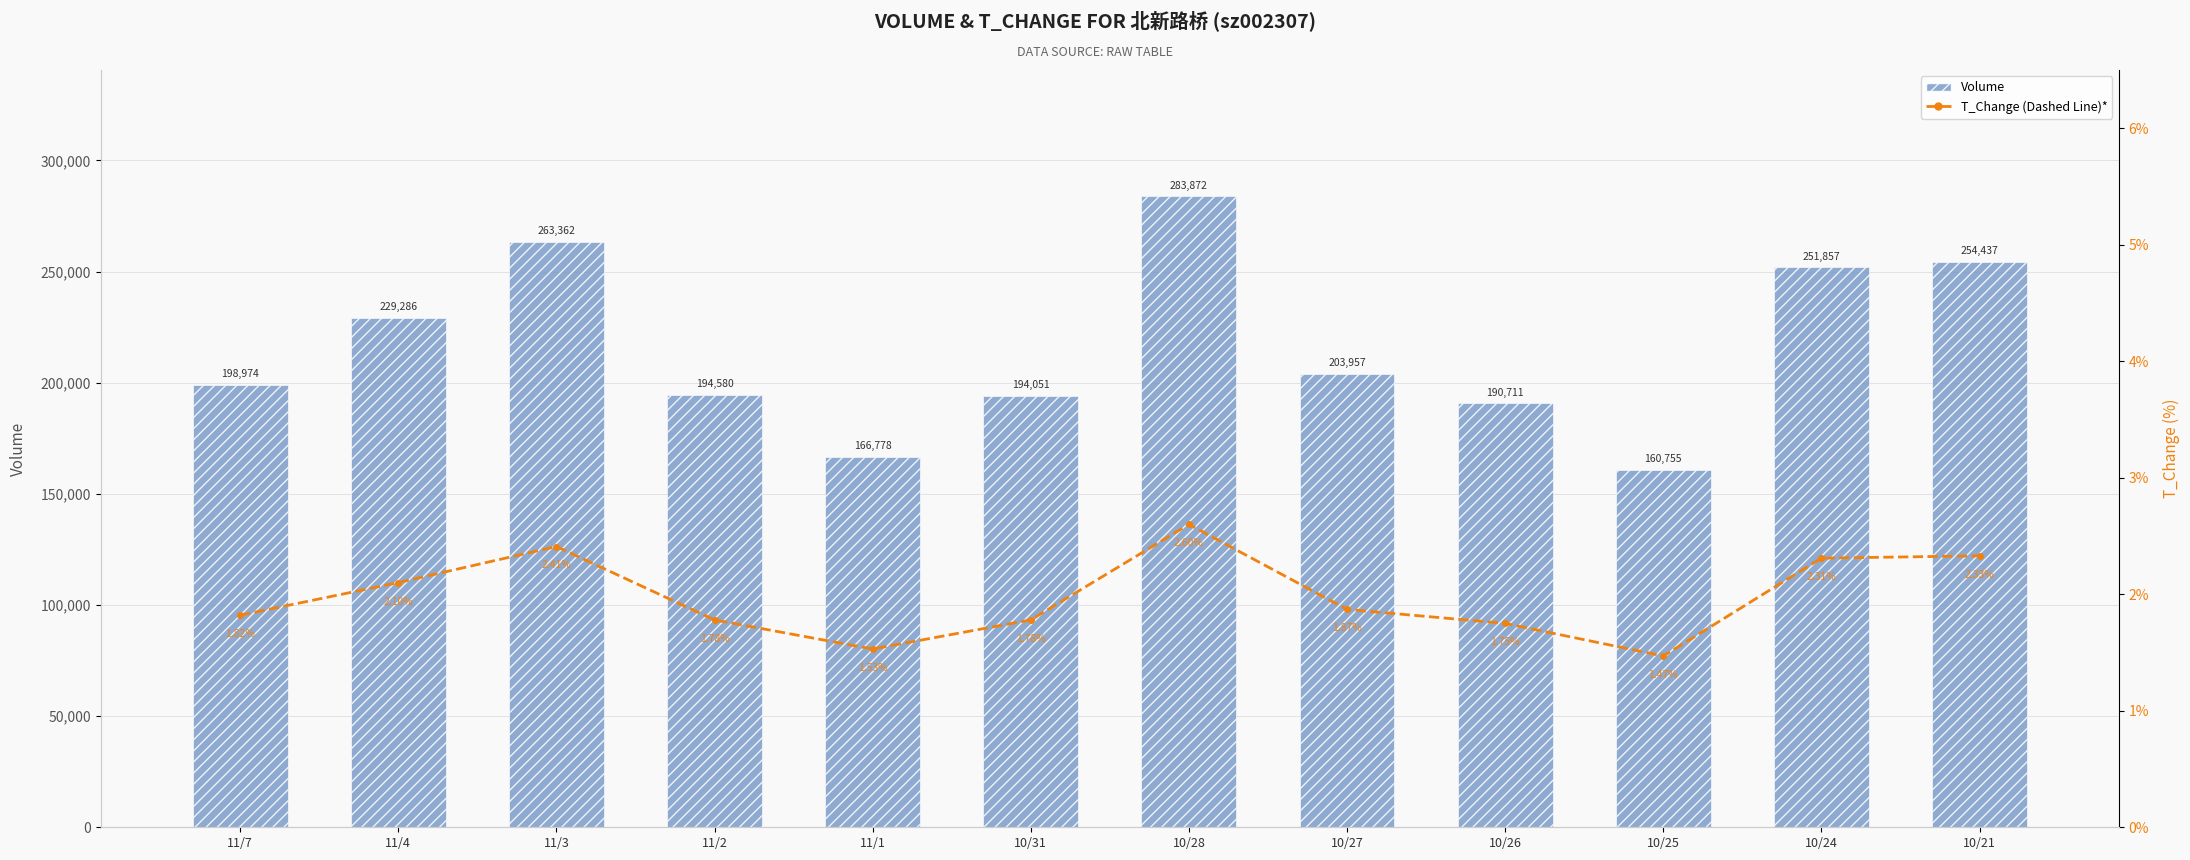

Between 10/31 and 10/24, which is larger?

10/24